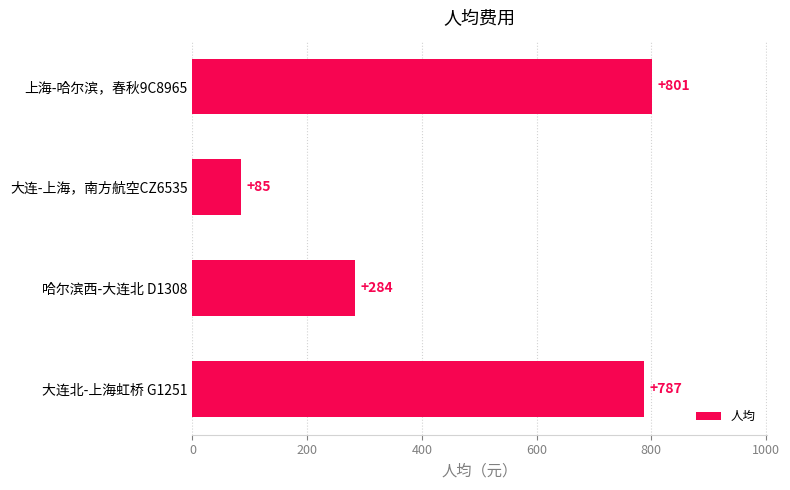

Are the bars grouped side by side (vs. stacked)?

No